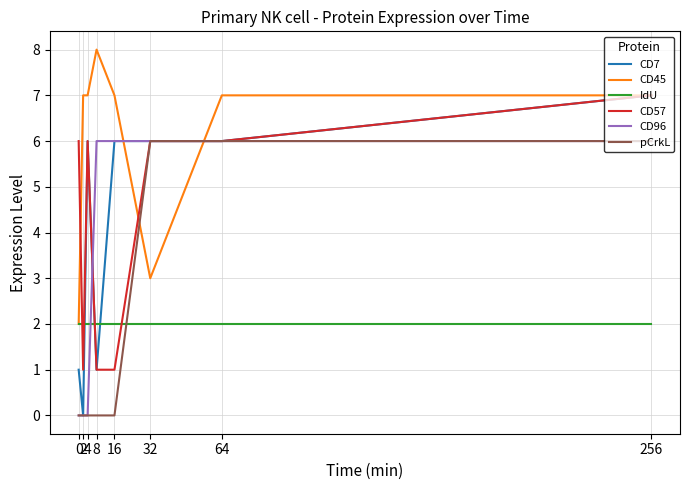

What is the total value across all series at 256?

35